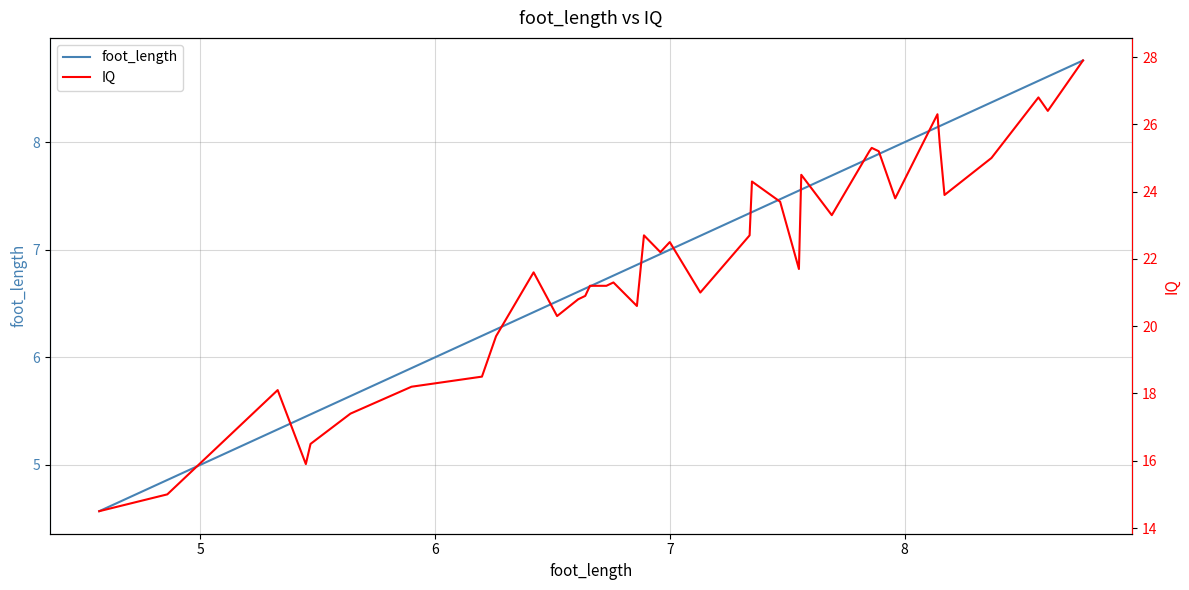

Rank the series by their maximum value, from lowest to highest.

foot_length, IQ